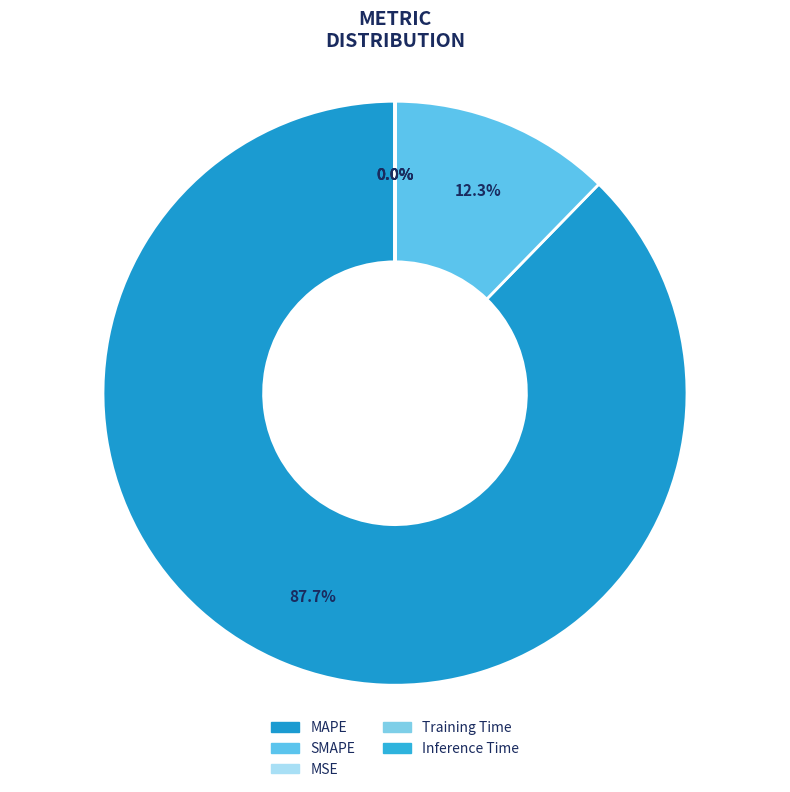

What is the majority slice?

MAPE